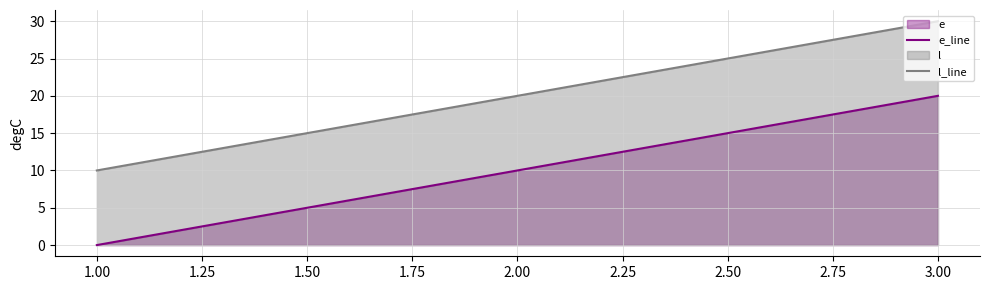

List the series in order of their peak value, lowest first.

e_line, l_line